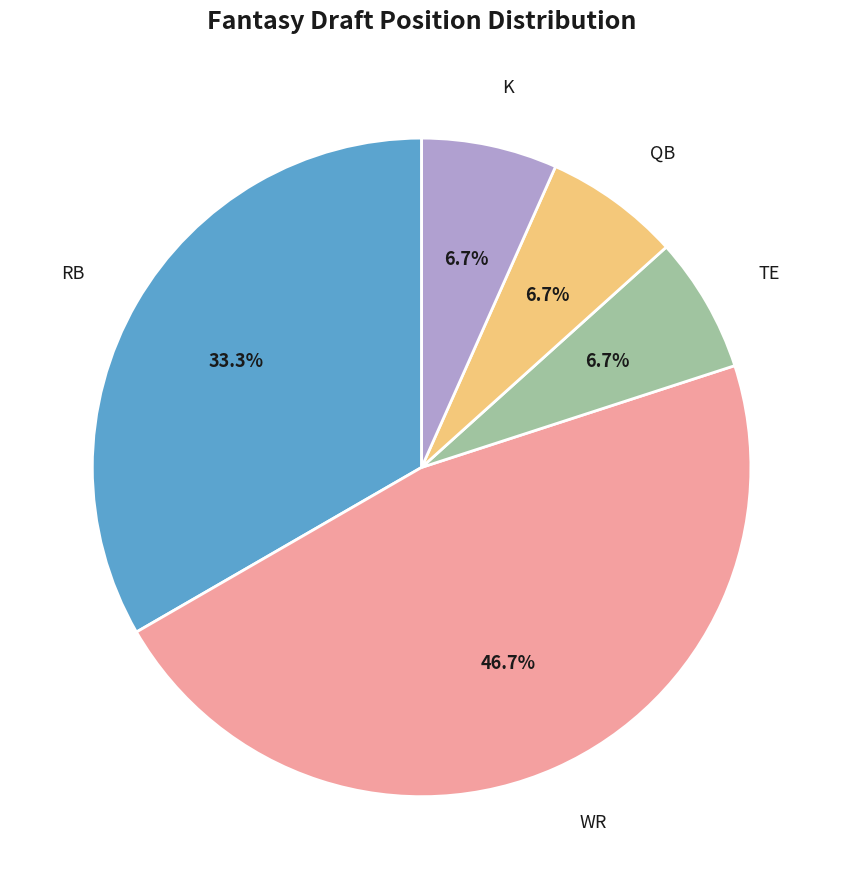

What is the ratio of the value at WR to the value at TE?

7.0